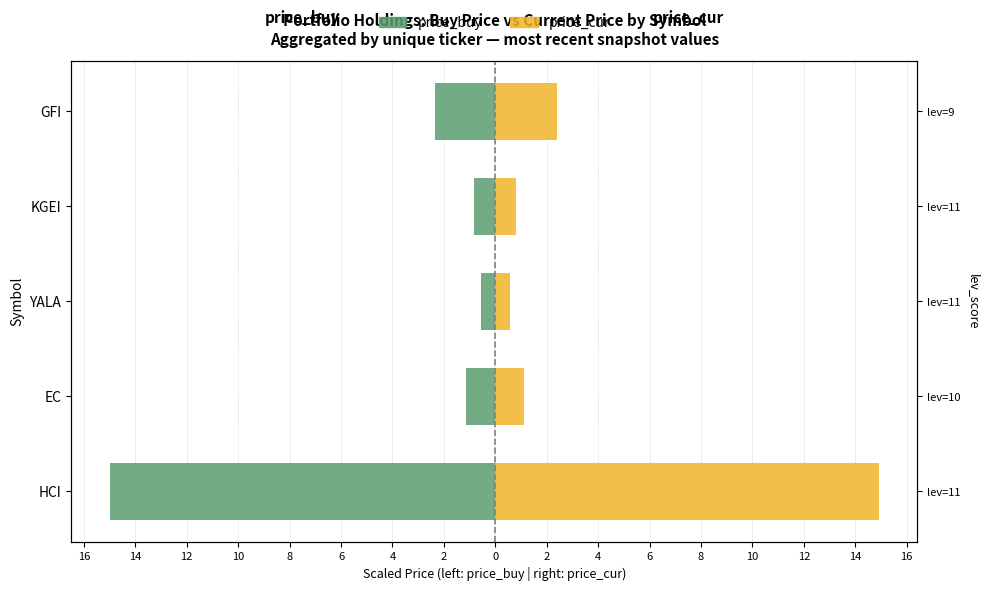

Rank the series by their maximum value, from highest to lowest.

price_cur, price_buy